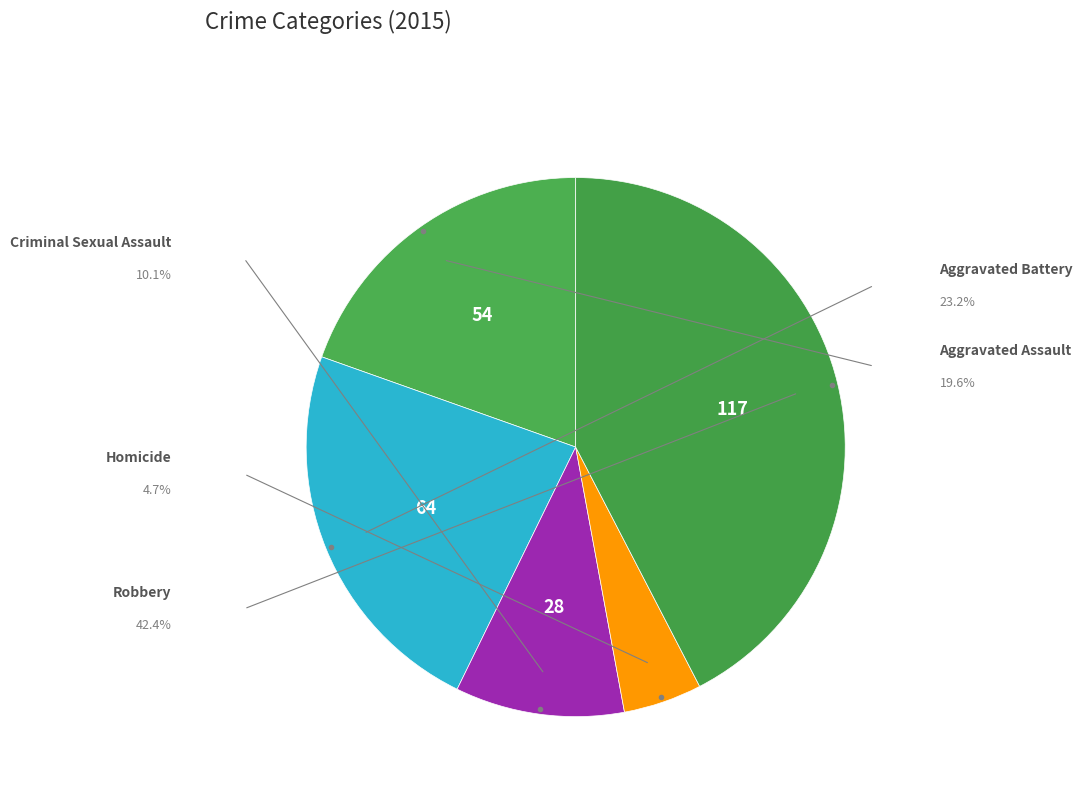

To the nearest percent, what is the difference between the largest and smallest slice percentages?

38%